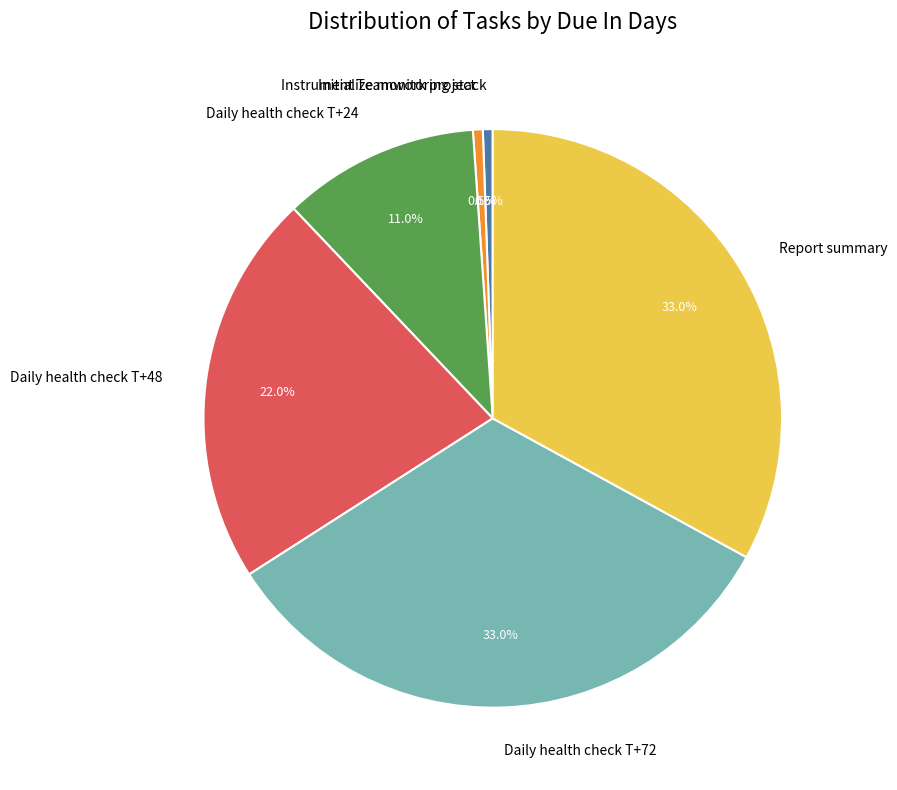

Does Instrument Teamwork project represent more than half of the total?

No